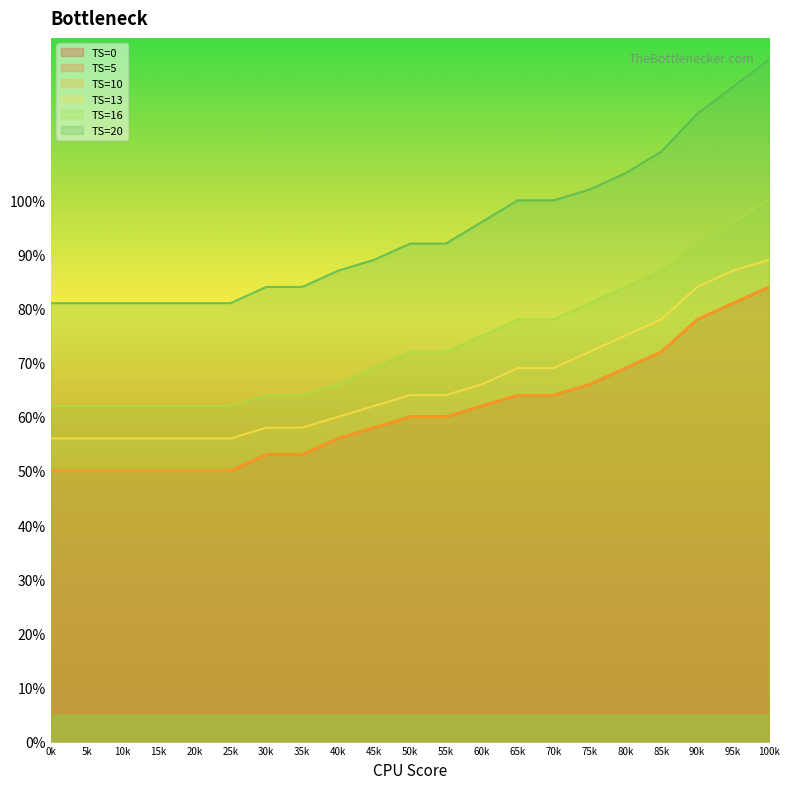

Which series has the largest range (max minus min)?

TS=20